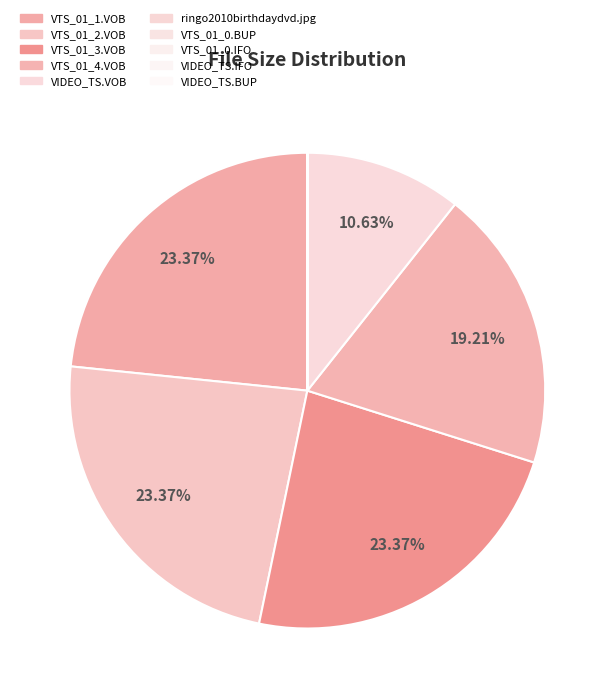

How many segments does this pie chart have?

10